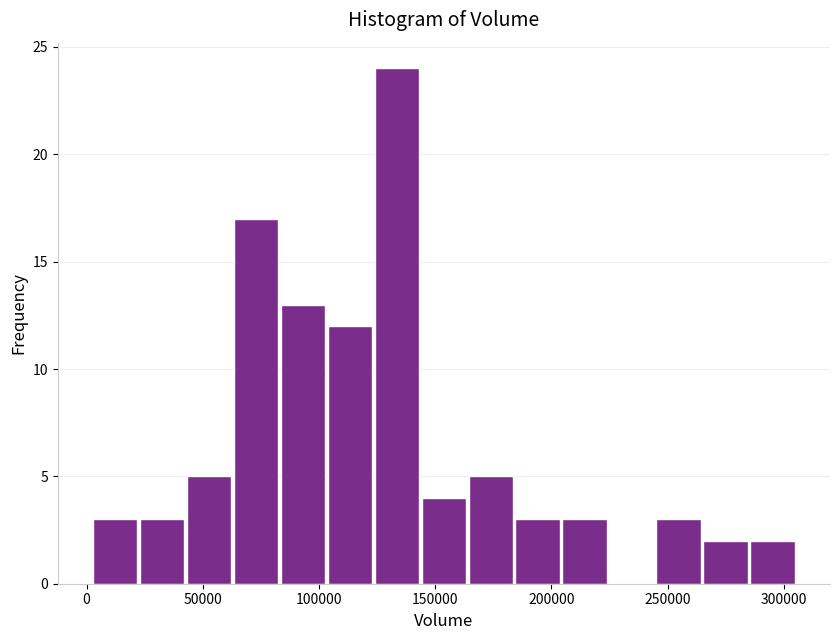

What is the height of the bar covering 125000 to 145000 on the x-axis? Neither the bar edges nor the heights are printed on the chart, so give them approximately, as read against the axes.

24